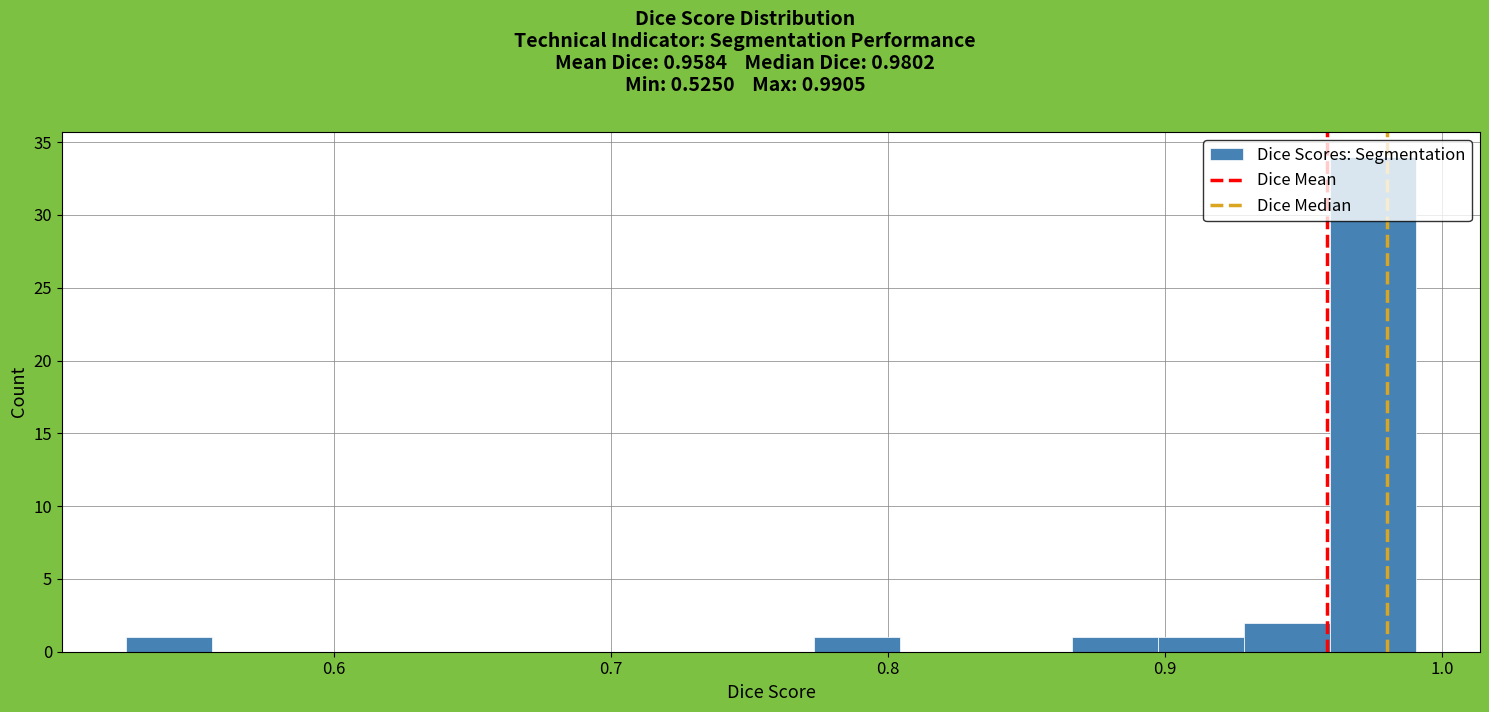

Around what value on the x-axis is the tallest bar? Give the approximate position of its centre, as read against the axis.

0.97